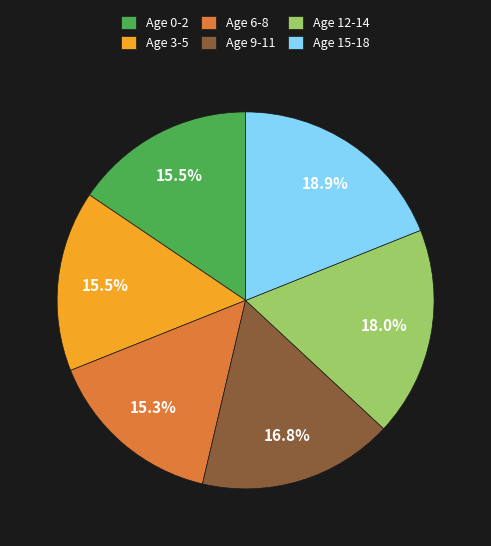

How many segments does this pie chart have?

6